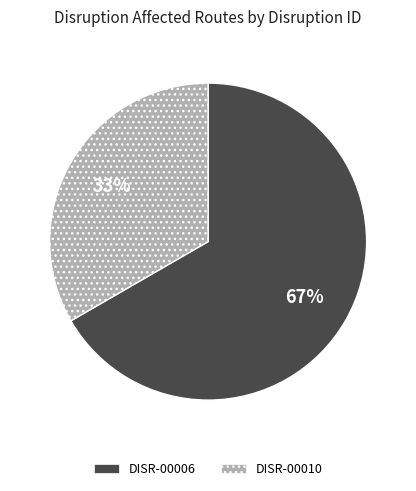

What is the largest slice in the pie chart?

DISR-00006